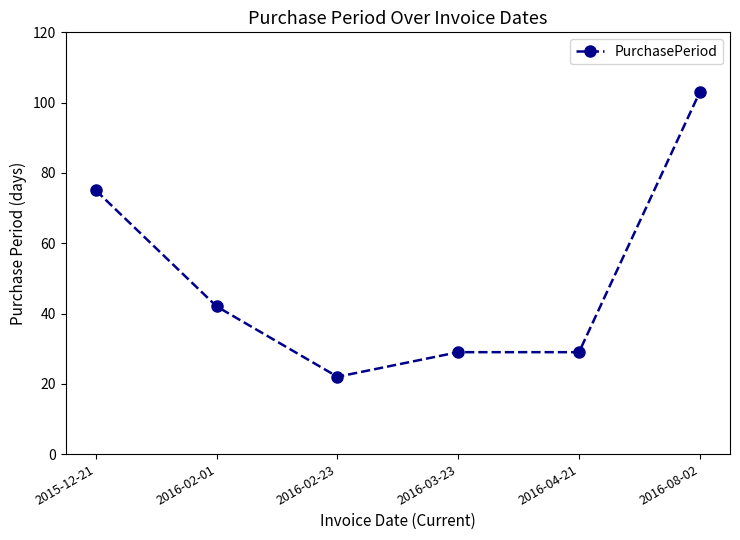

Approximately how many times larger is the value at 2016-02-01 compared to 2016-03-23?

1.4